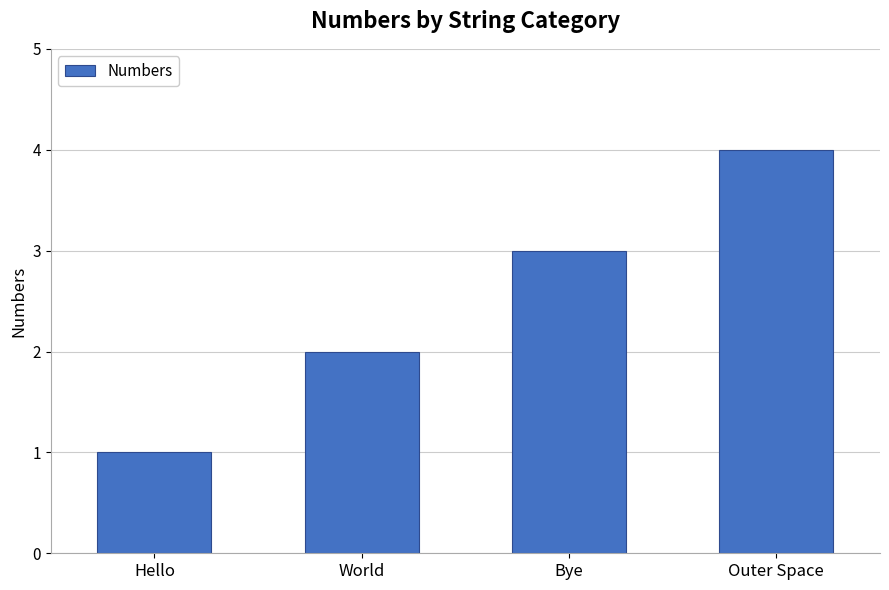

How many values are between 2 and 4?

3